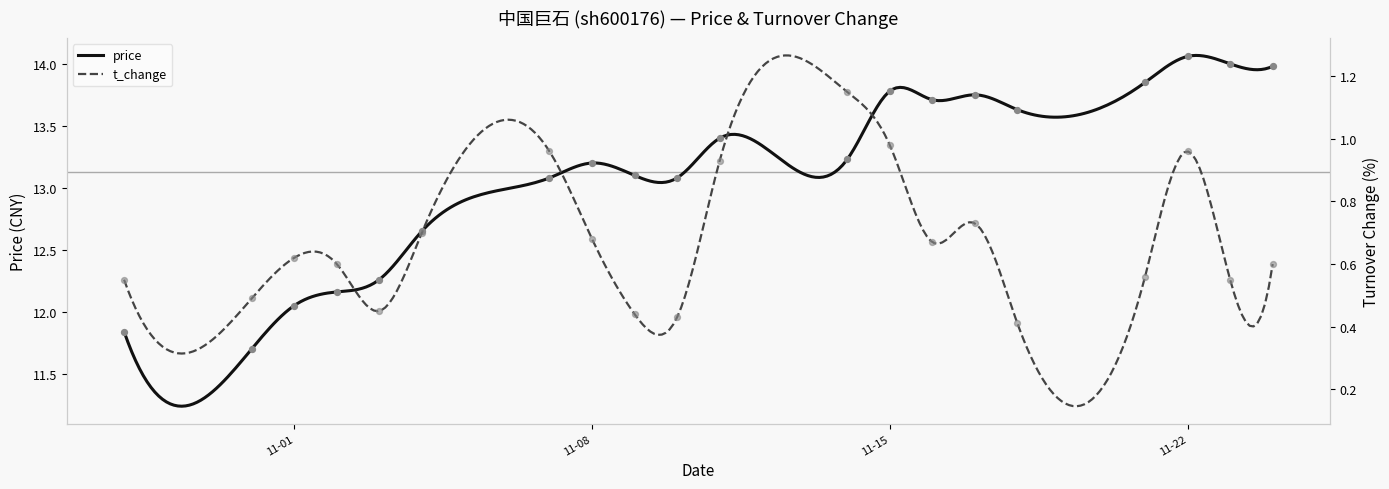

At how many categories does at least one series exceed 6?

20